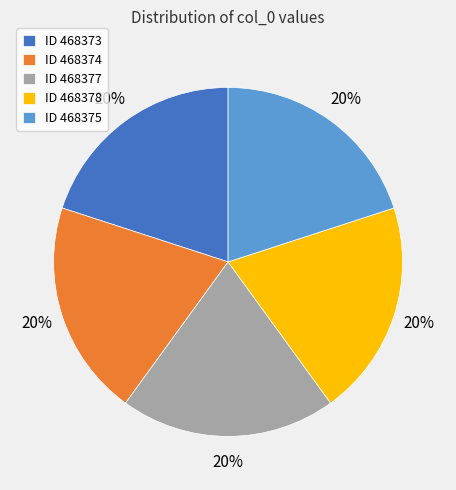

Approximately how many times larger is the value at ID 468378 compared to ID 468374?

1.0